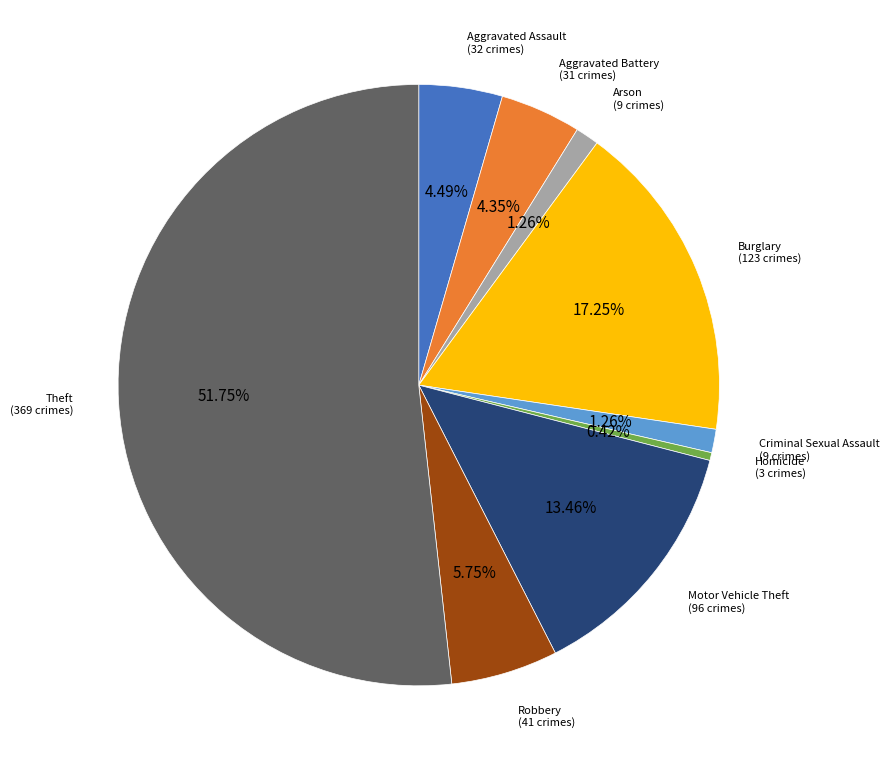

Which category accounts for the majority?

Theft